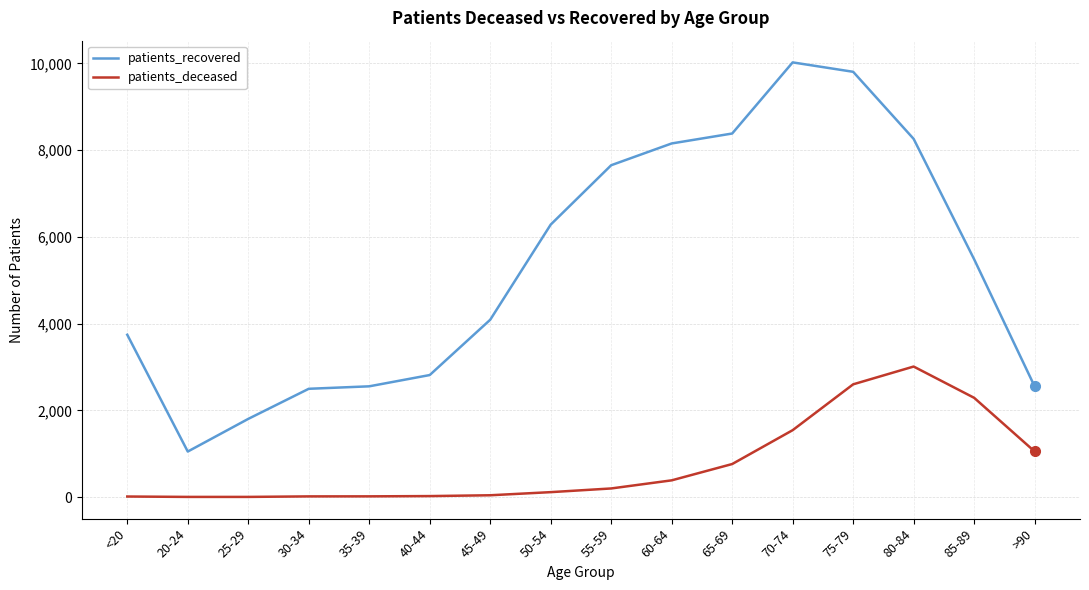

Which series changed the most between <20 and 55-59?

patients_recovered